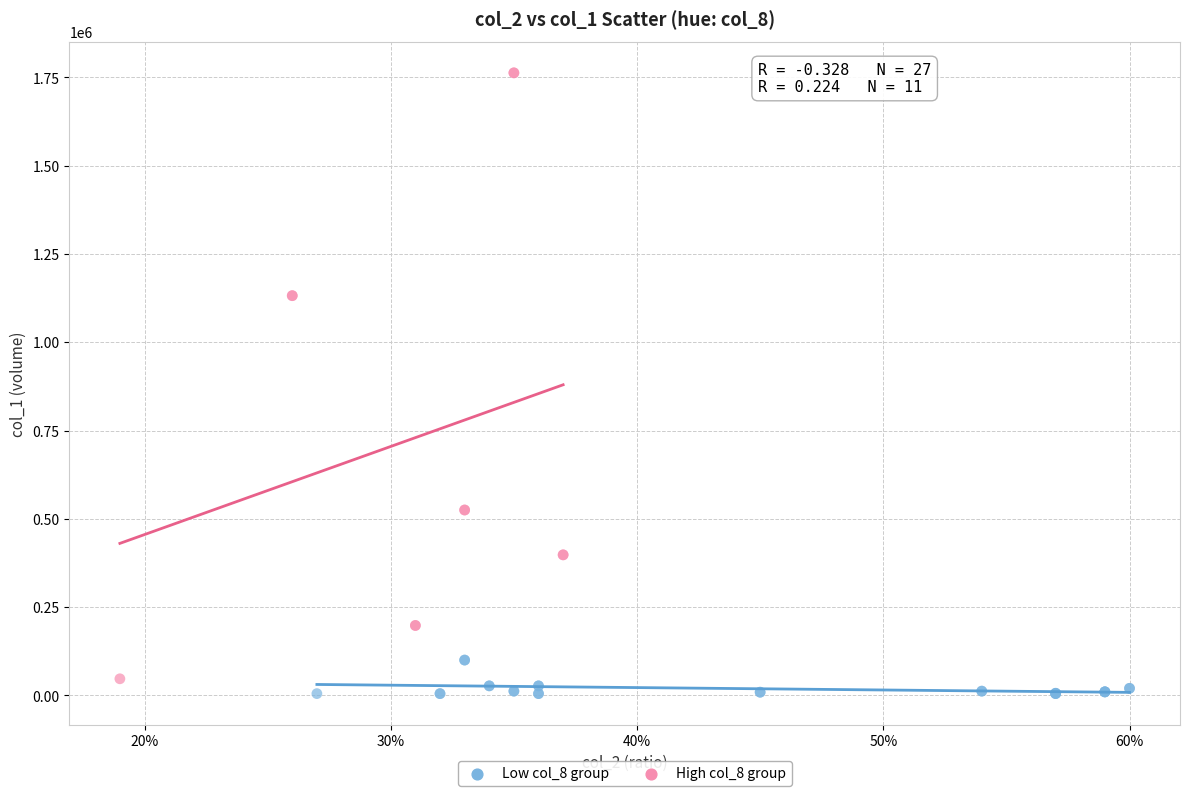

Which series has the largest Y range (max minus min)?

High col_8 group